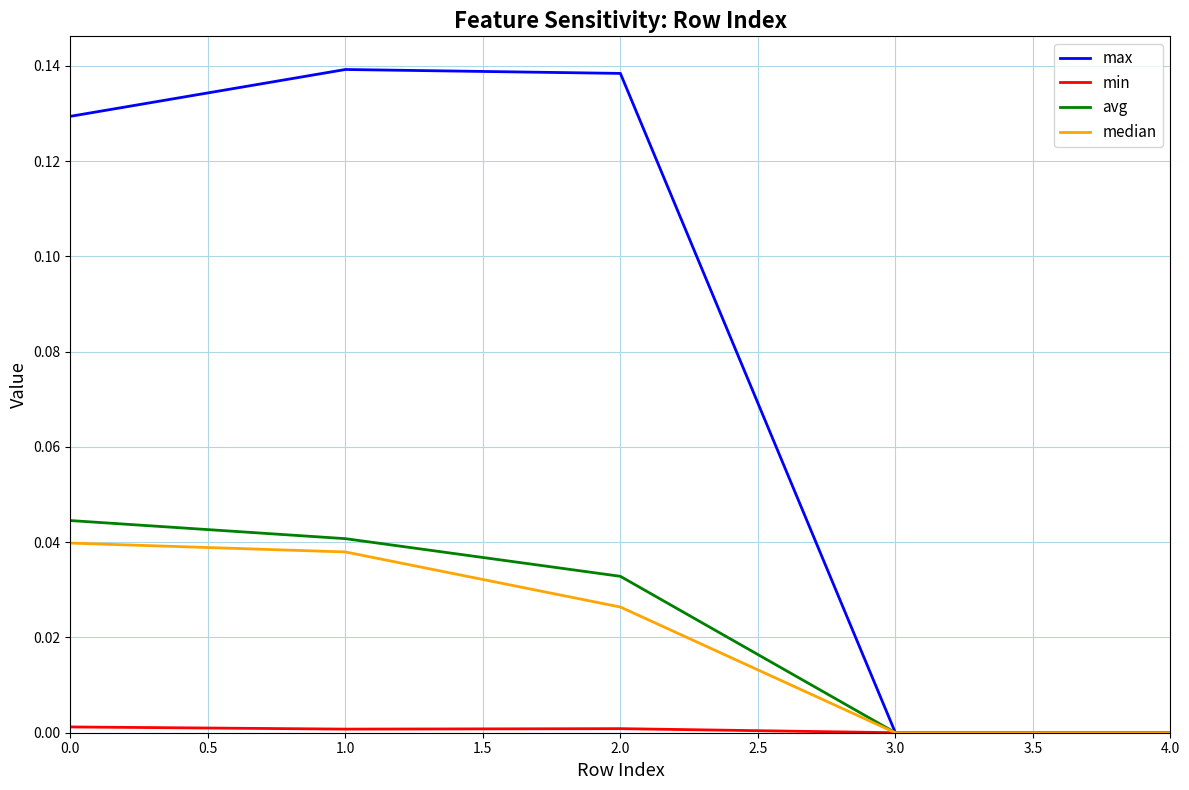

Between 1.0 and 3.0, which series saw the biggest shift?

max